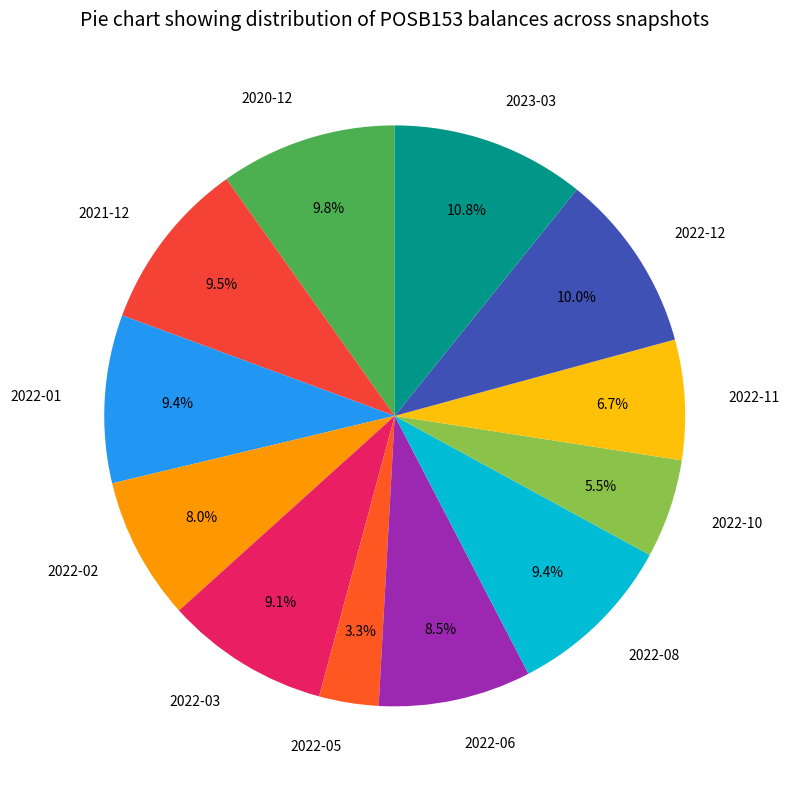

Which slice is the largest?

2023-03